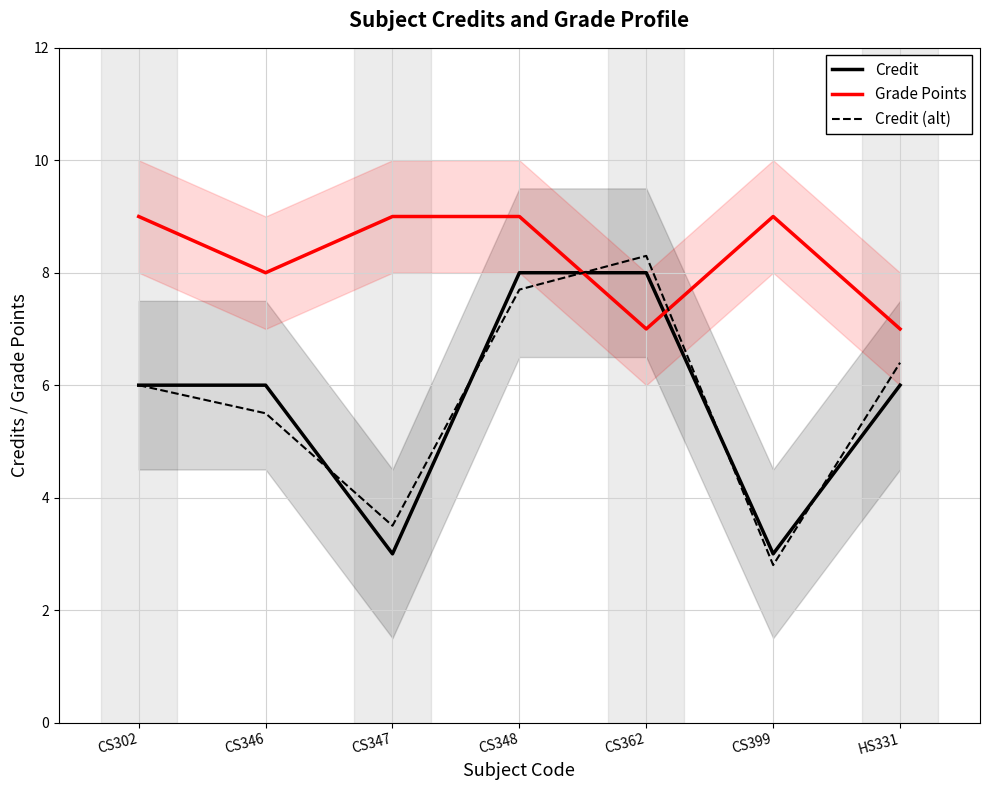

Between CS346 and HS331, which series saw the biggest shift?

Grade Points